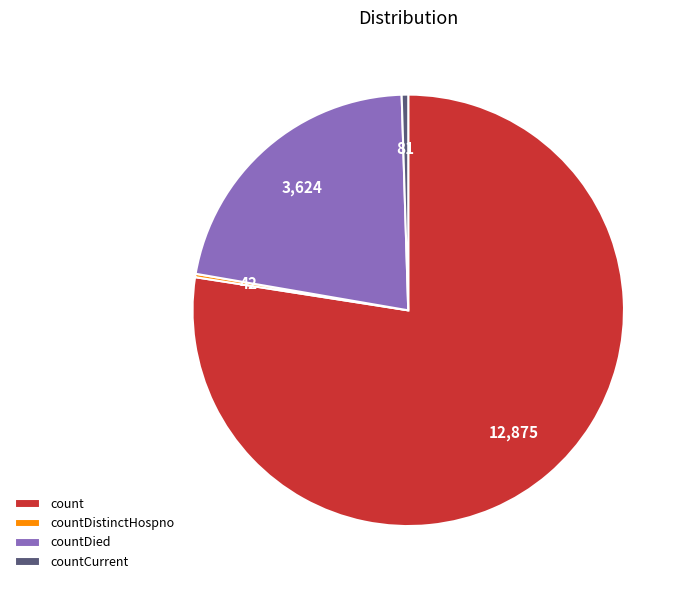

True or false: countDied accounts for 22% of the total.

True